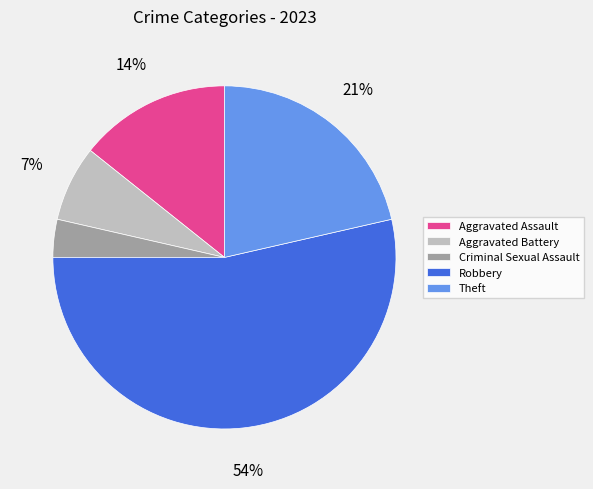

Is the sum of Theft and Aggravated Assault greater than half?

No